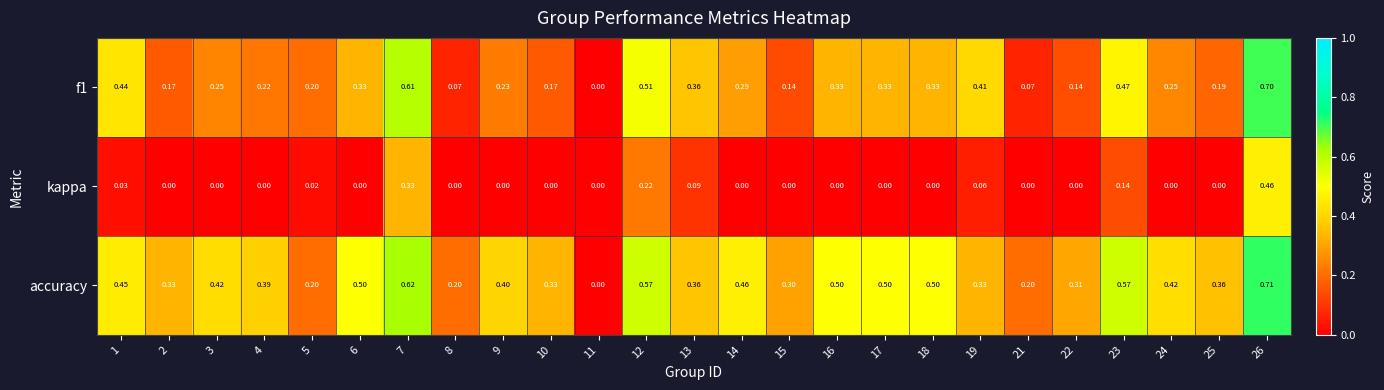

Which series has the largest total across all categories?

accuracy